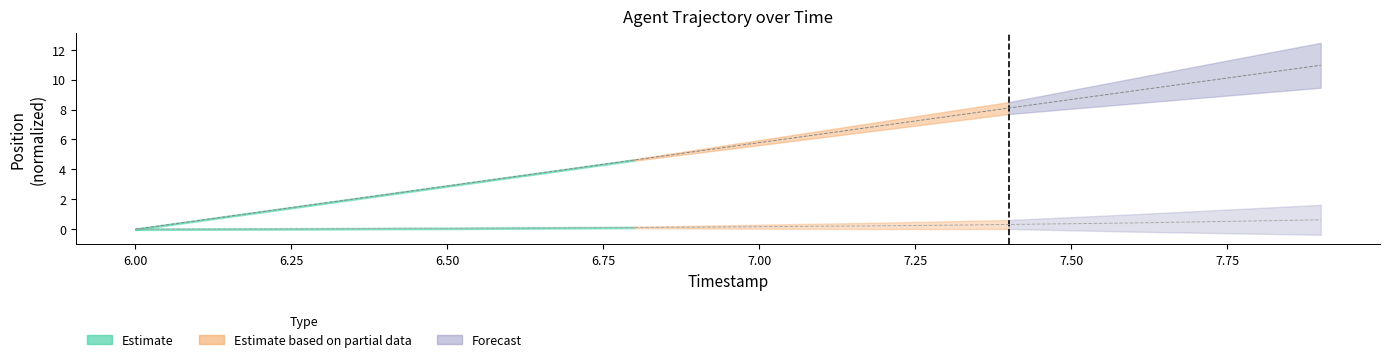

True or false: Y and X cross at least once.

False